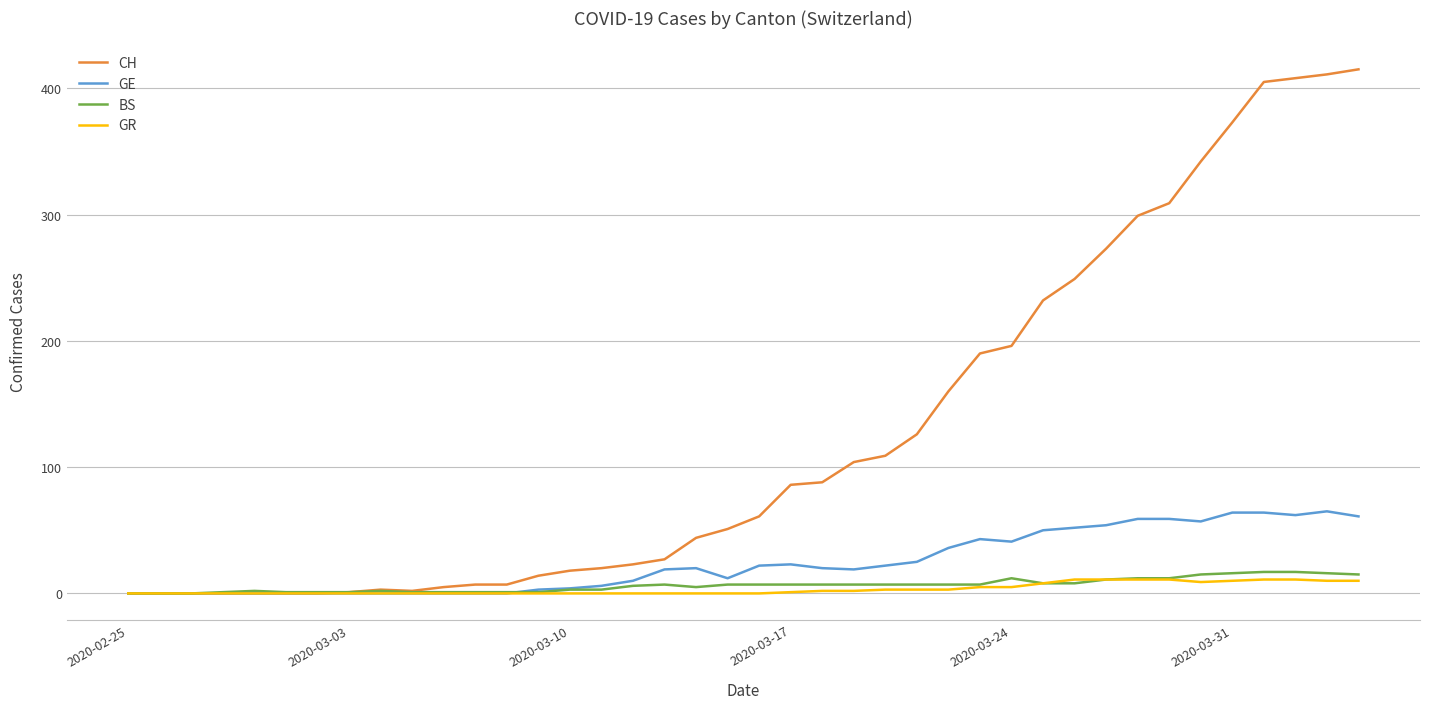

Which series has the largest range (max minus min)?

CH